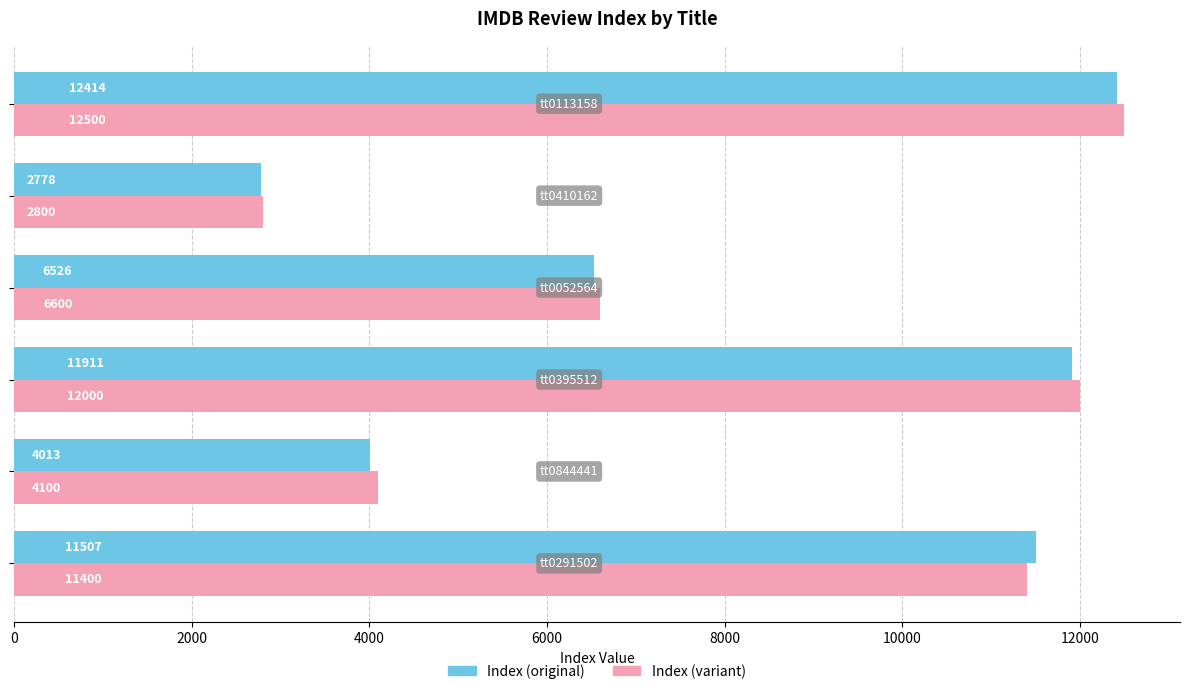

What is the greatest value displayed?

12500